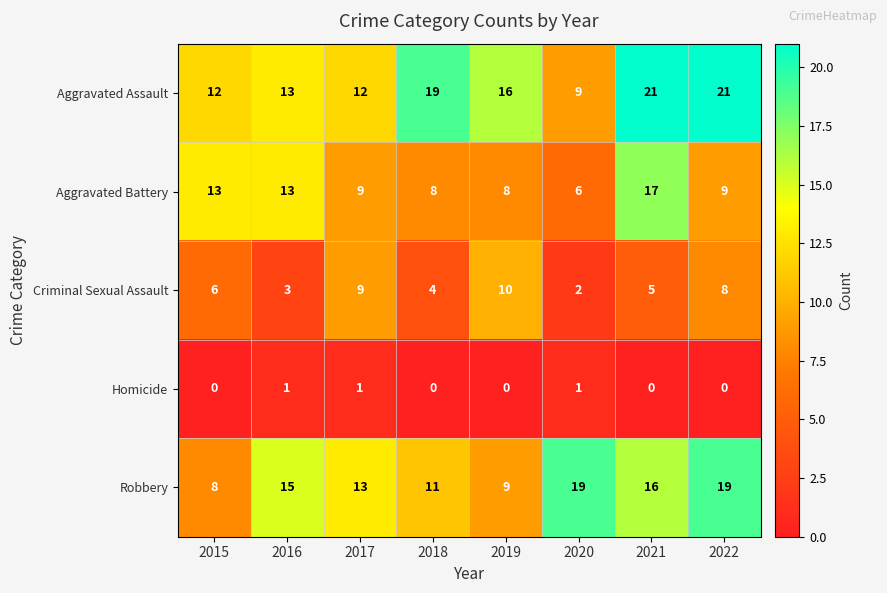

At which label does Criminal Sexual Assault reach its minimum?

2020